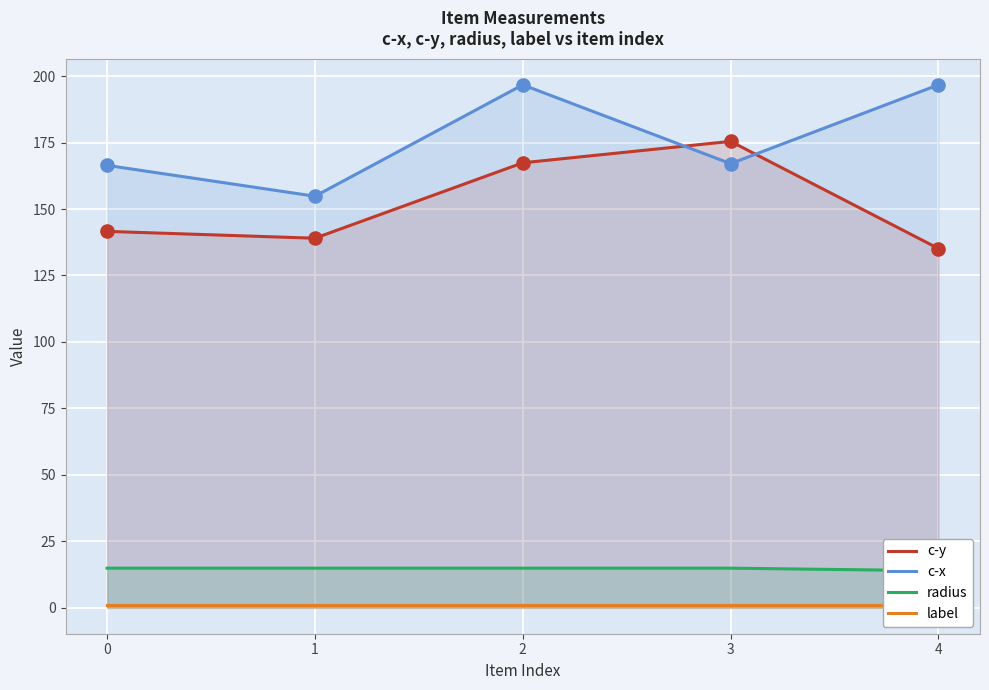

Which series has the widest spread of Y values?

c-x